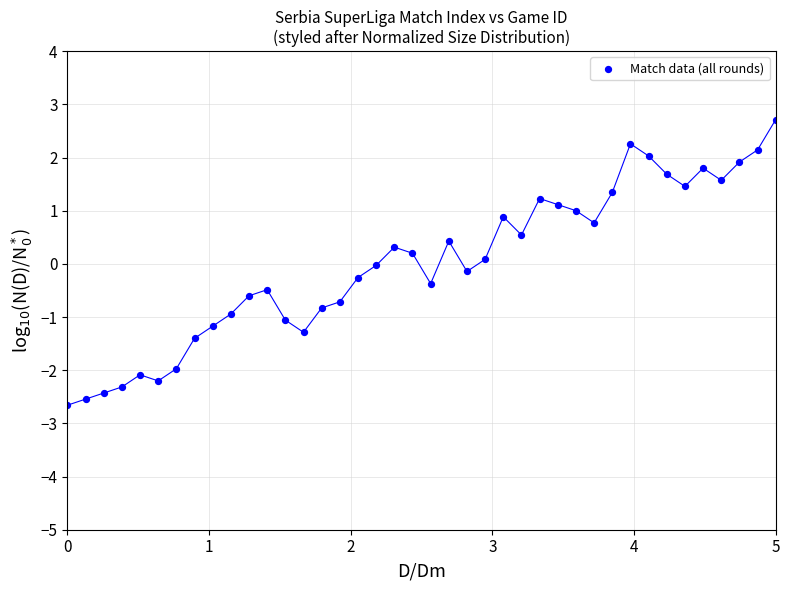

What is the range of Y values (max minus min)?

5.4